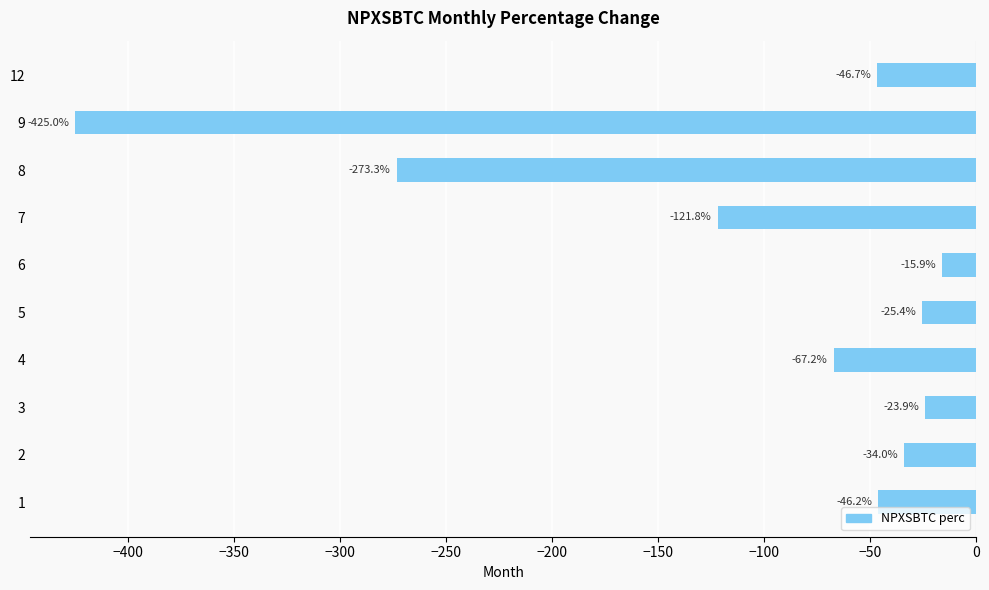

What is the maximum value shown in the chart?

-15.9